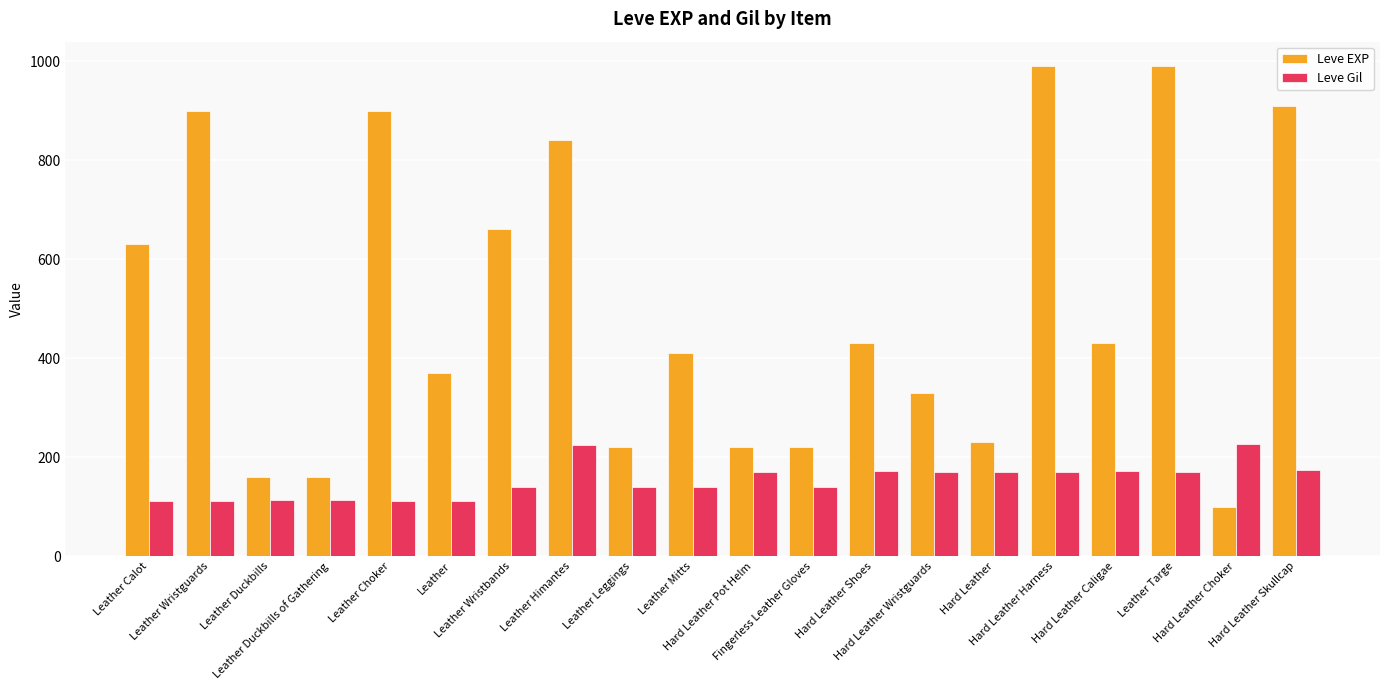

What is the difference between the second highest and second lowest values in the Leve Gil series?

112